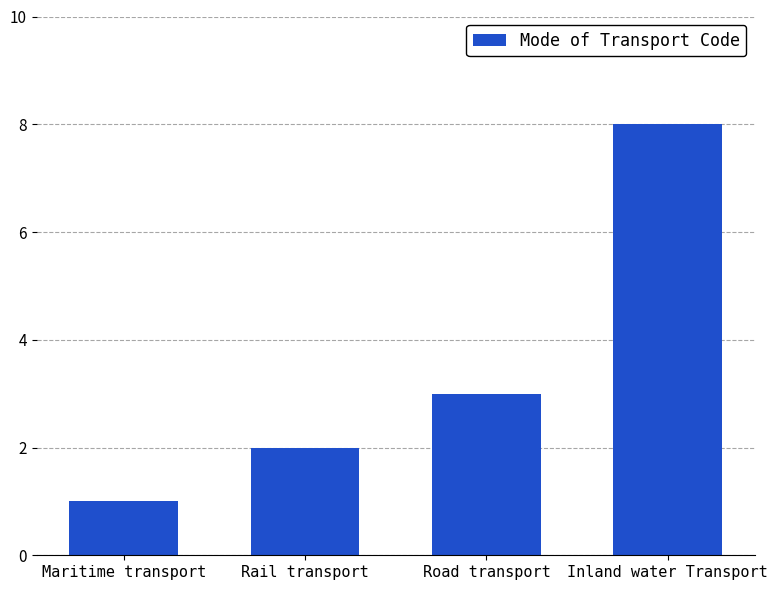

How many values are between 2 and 8?

3